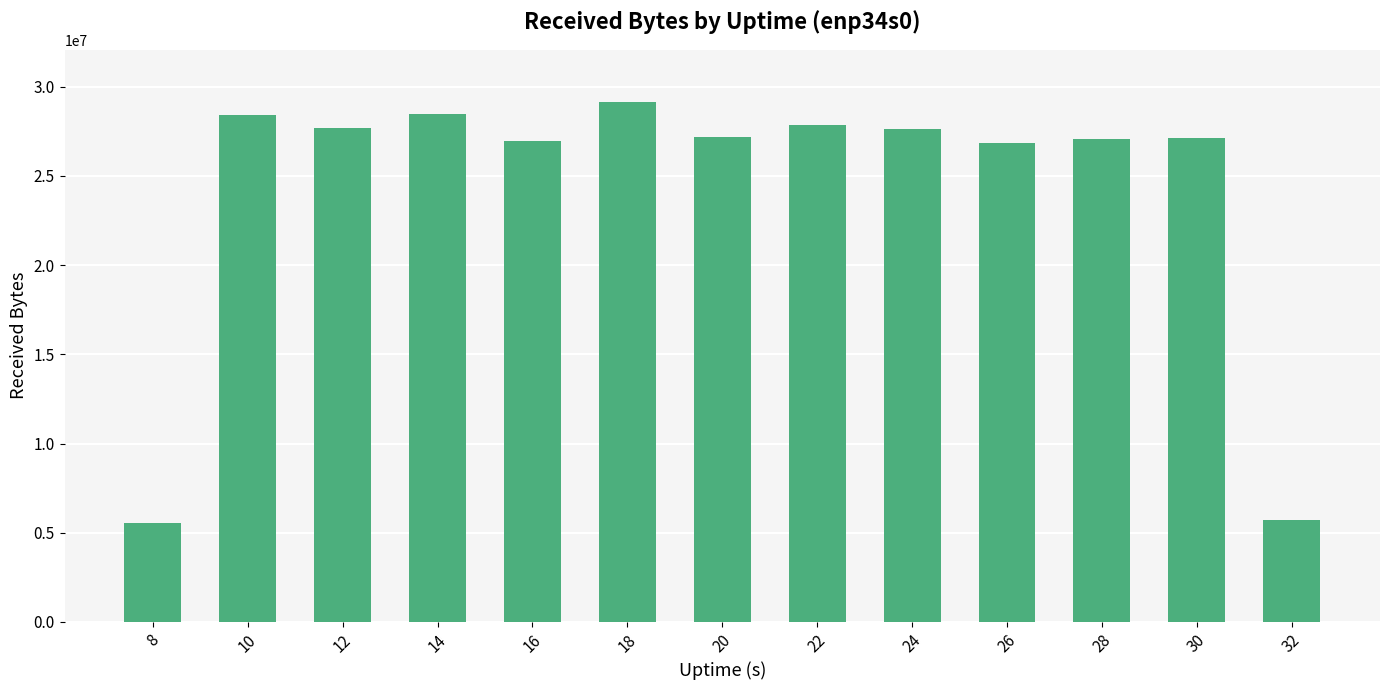

What is the maximum value shown in the chart?

29163640